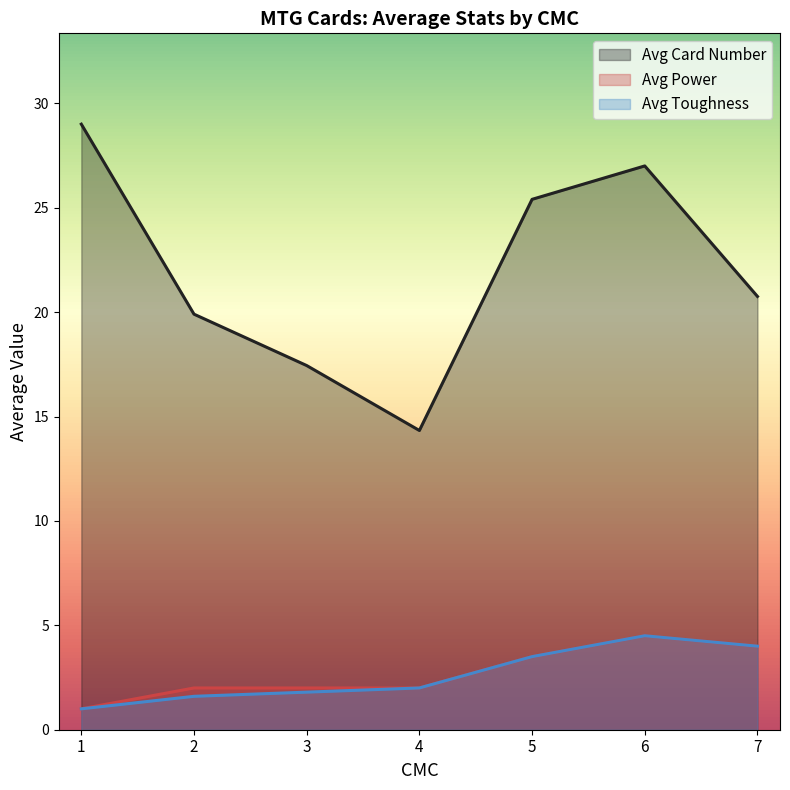

What is the lowest value of the Avg Power series?

1.0